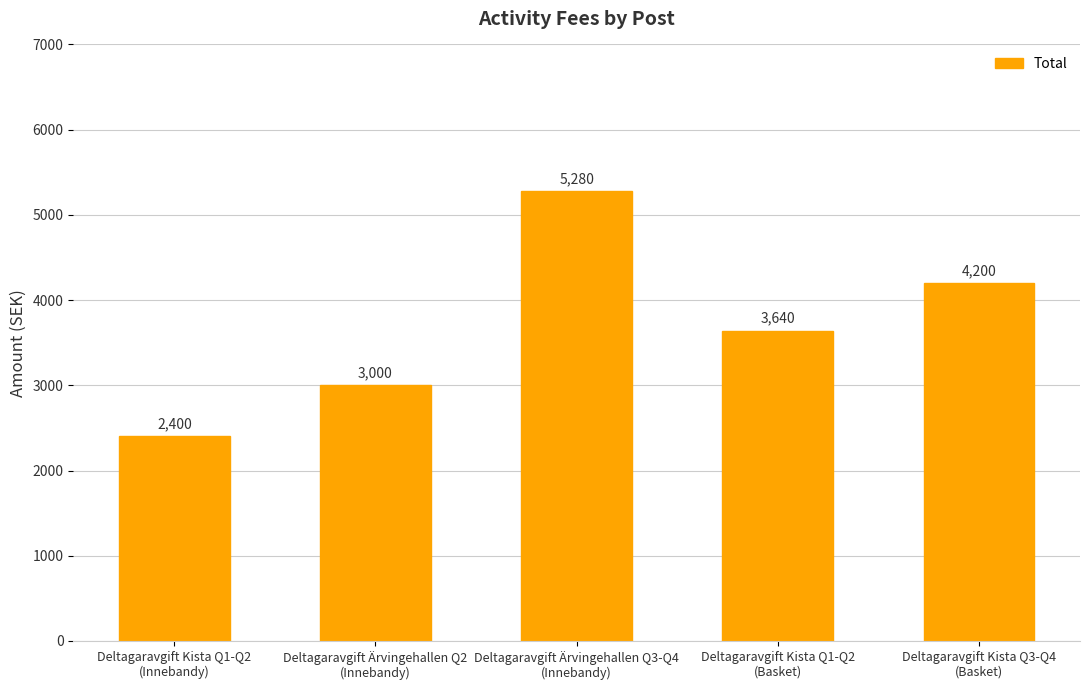

What is the value of the 1st bar from the left?

2400